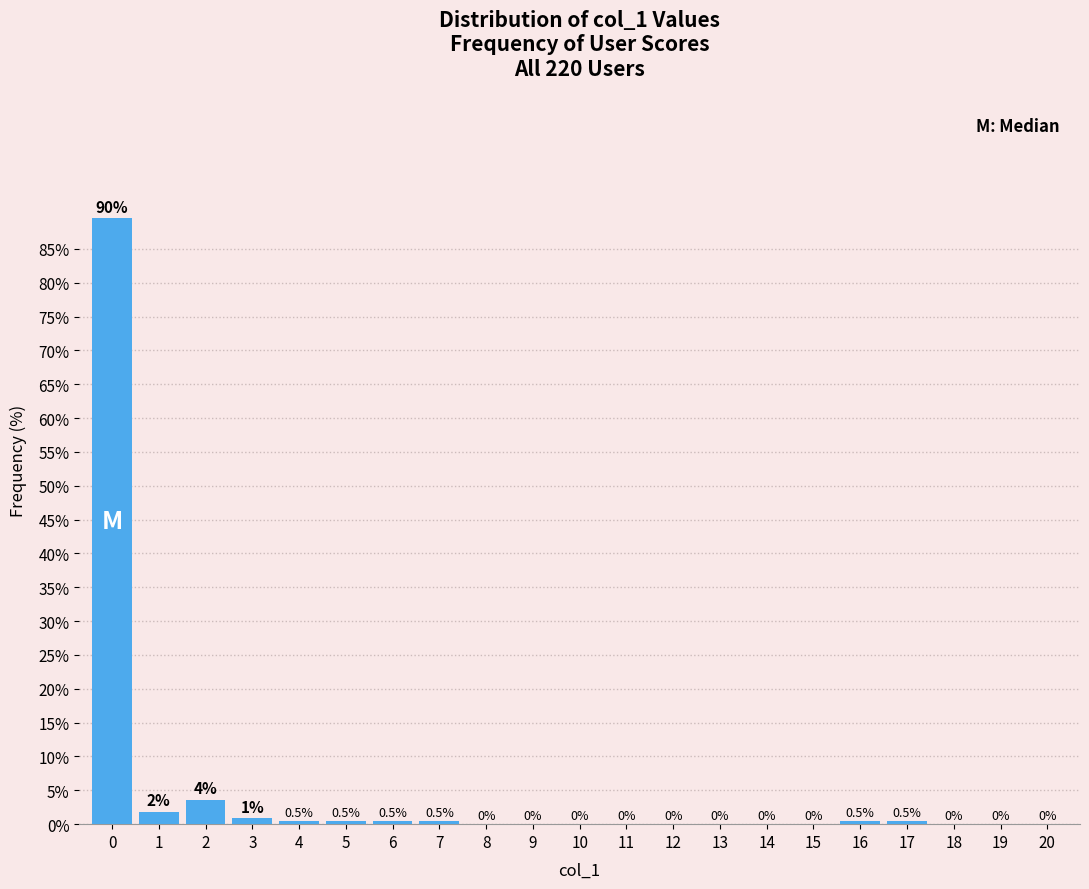

What value does the data have at 0?

89.5